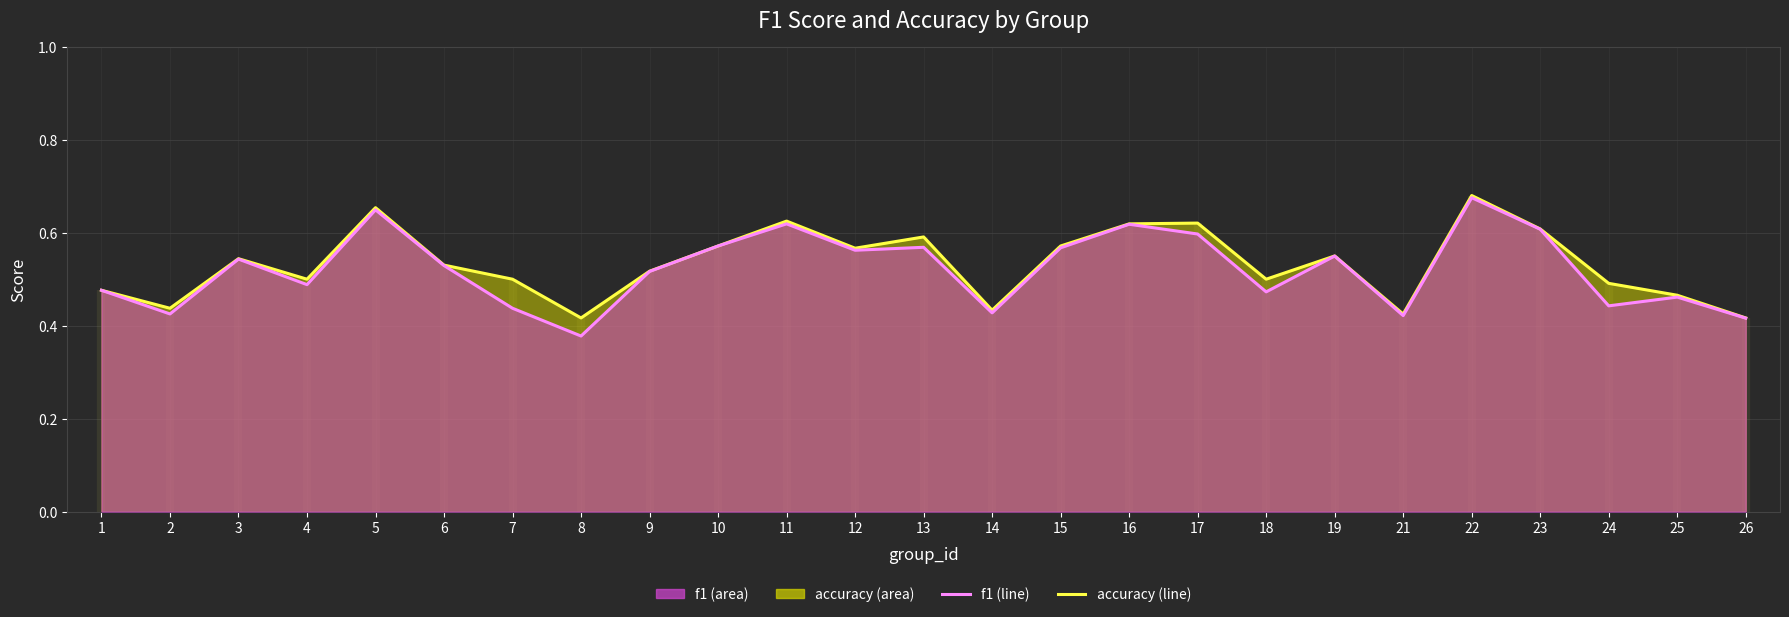

At which category is the sum across all series the highest?

22